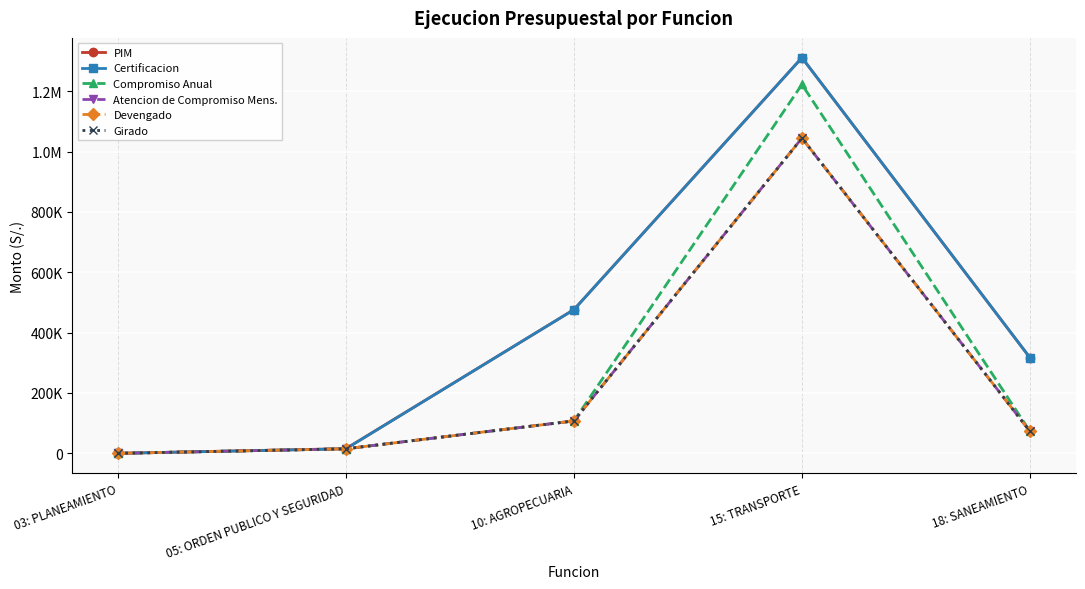

The Atencion de Compromiso Mens. series shows -340728 at 03: PLANEAMIENTO. True or false?

False